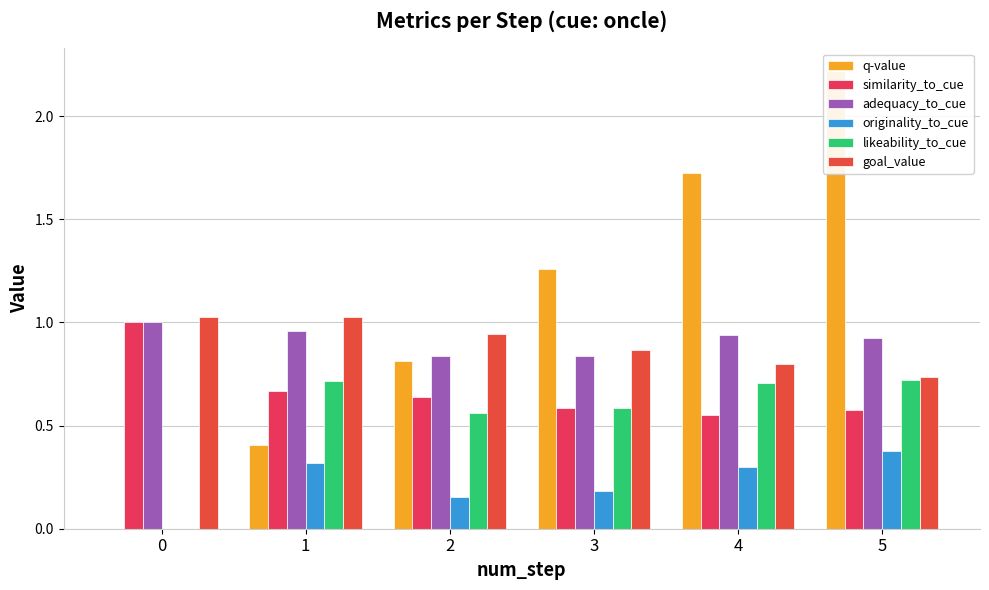

Where is q-value nearest to the value 1?

2